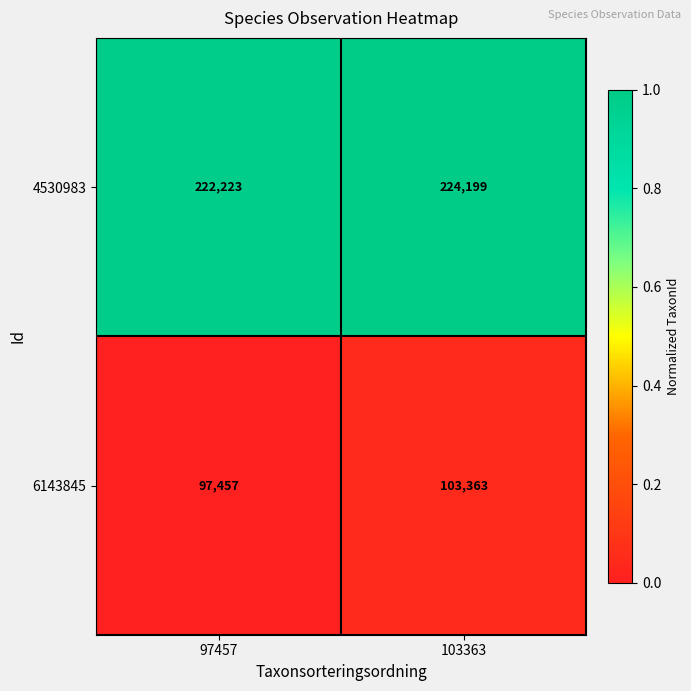

Which series has the largest range (max minus min)?

6143845